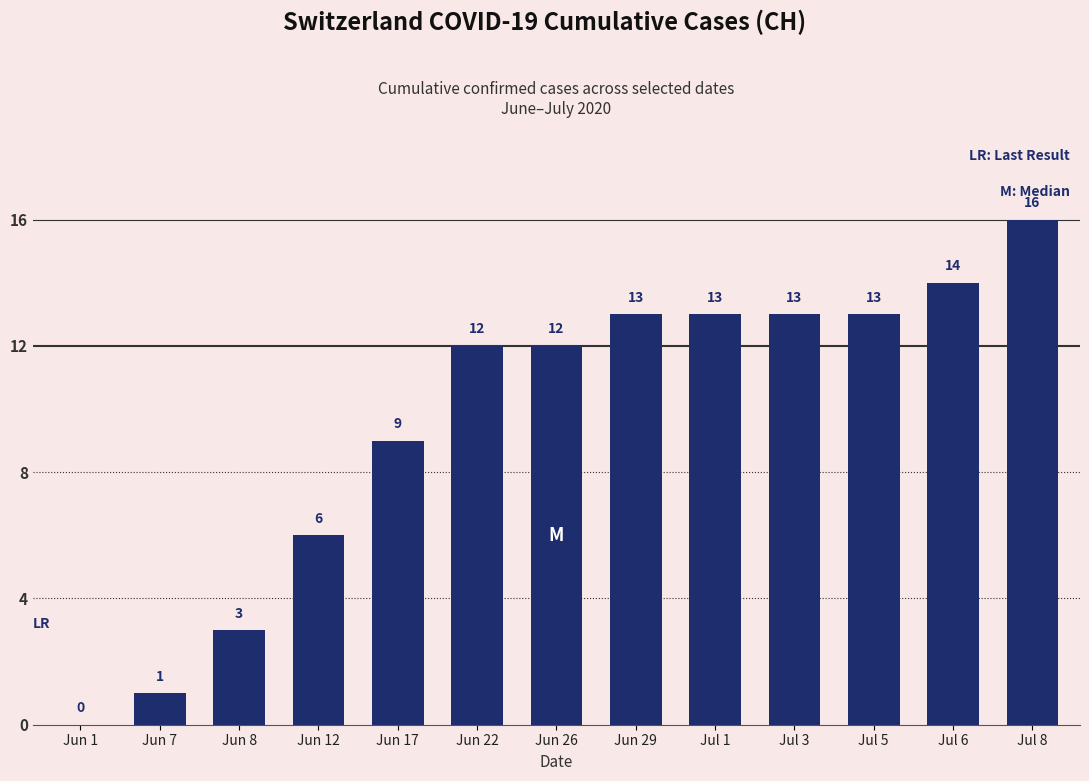

Between Jun 26 and Jul 3, which is larger?

Jul 3